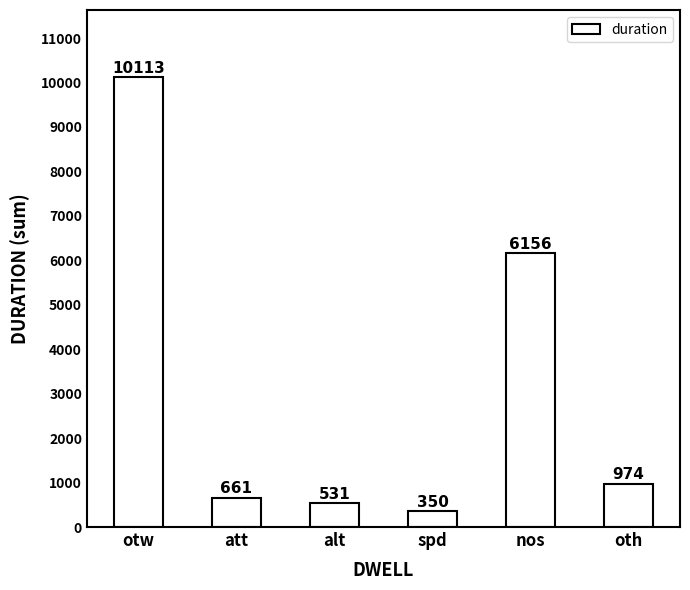

What is the label of the 4th bar from the right?

alt